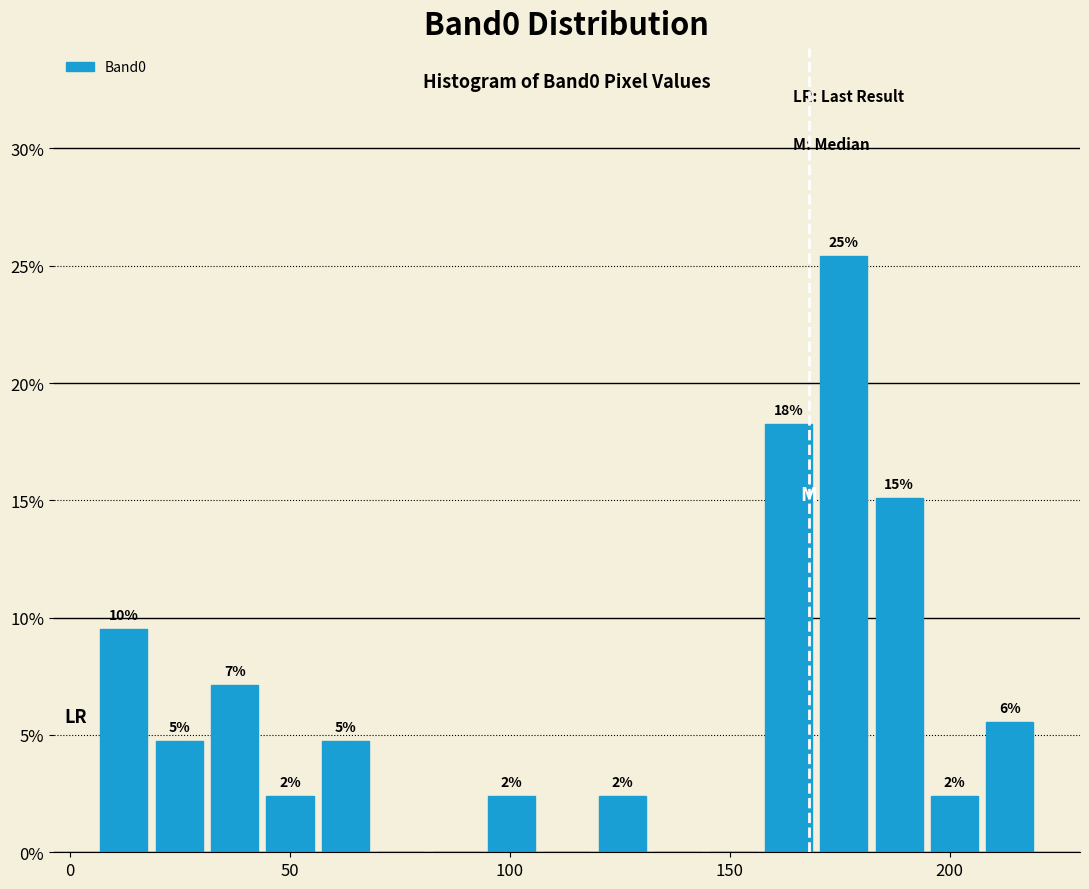

Read against the x-axis, roughly where is the centre of the tallest bar?

175